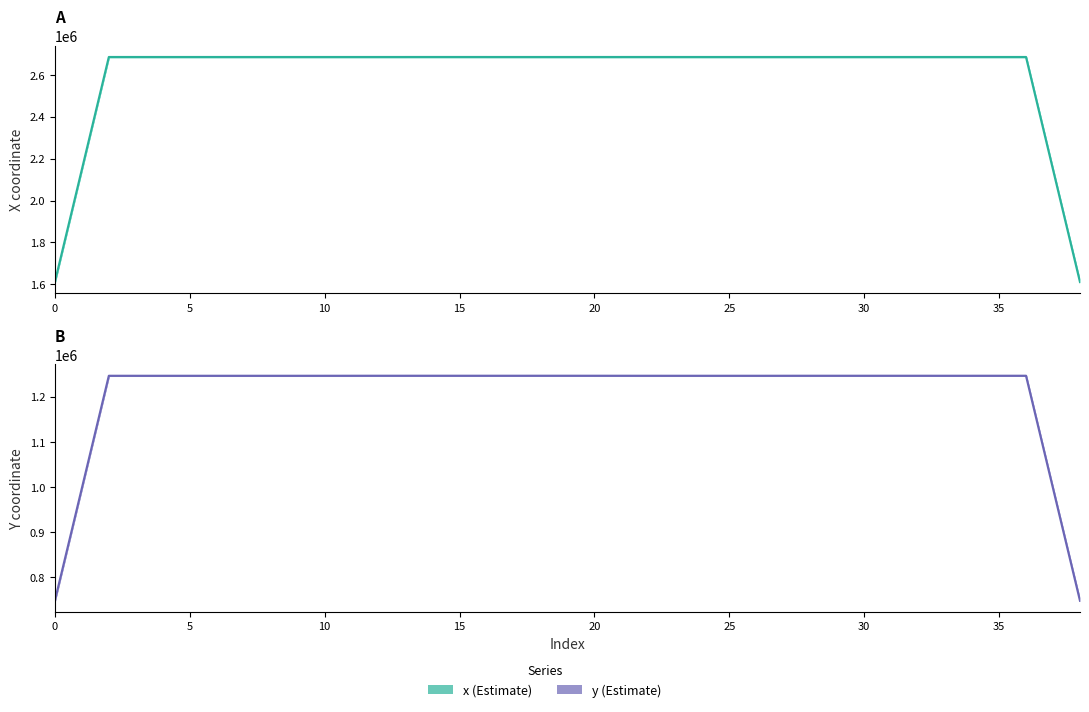

Does the chart have visible grid lines?

No